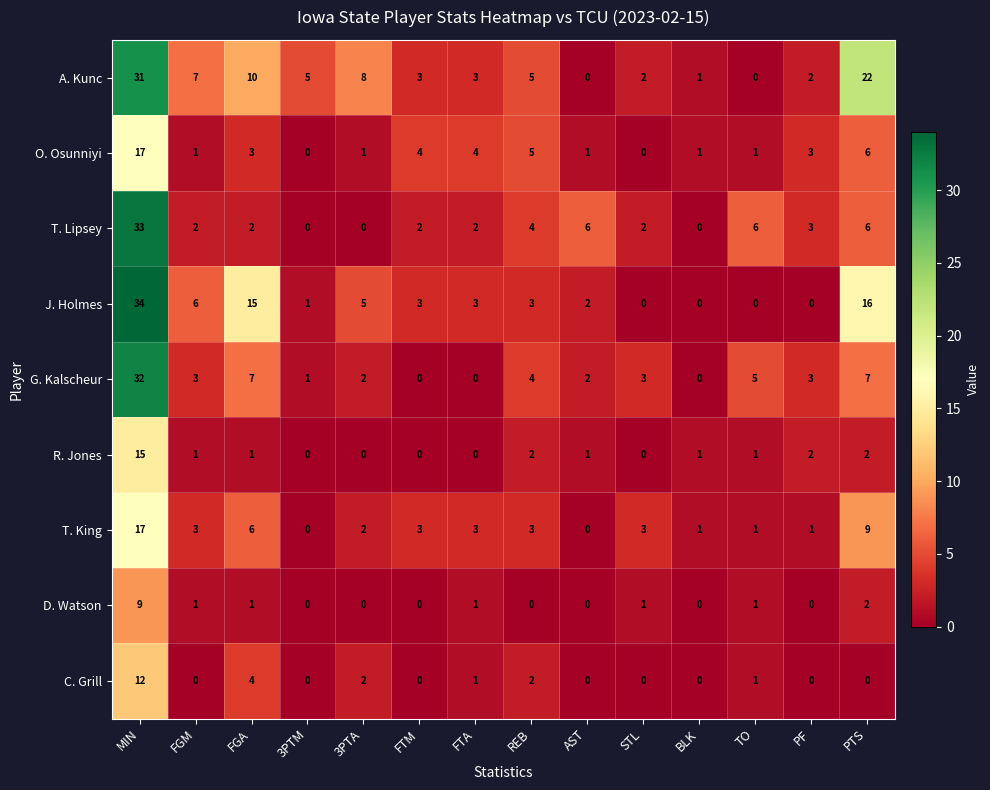

At which category is the sum across all series the highest?

MIN